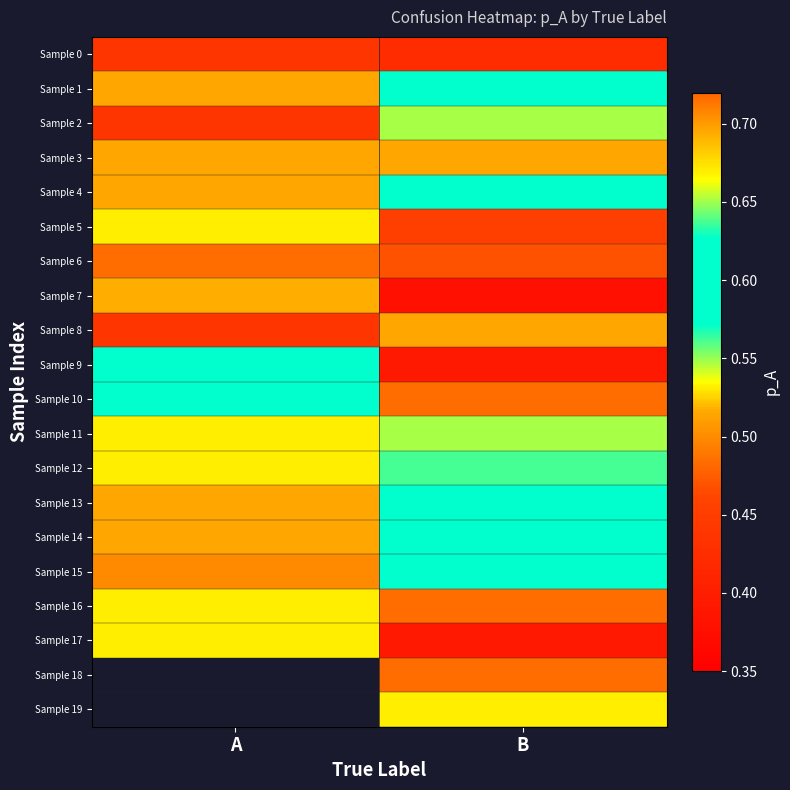

Which series changed the most between A and B?

Sample 7